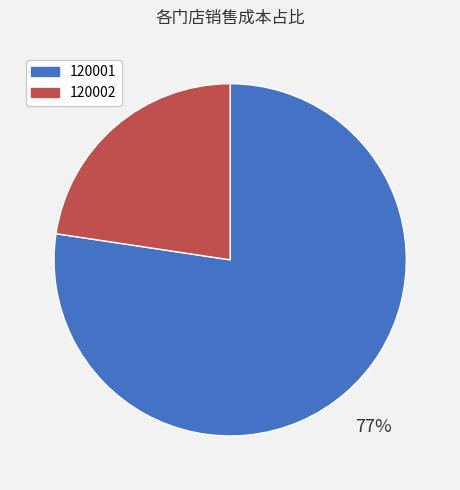

Rank the categories by value from highest to lowest.

120001, 120002